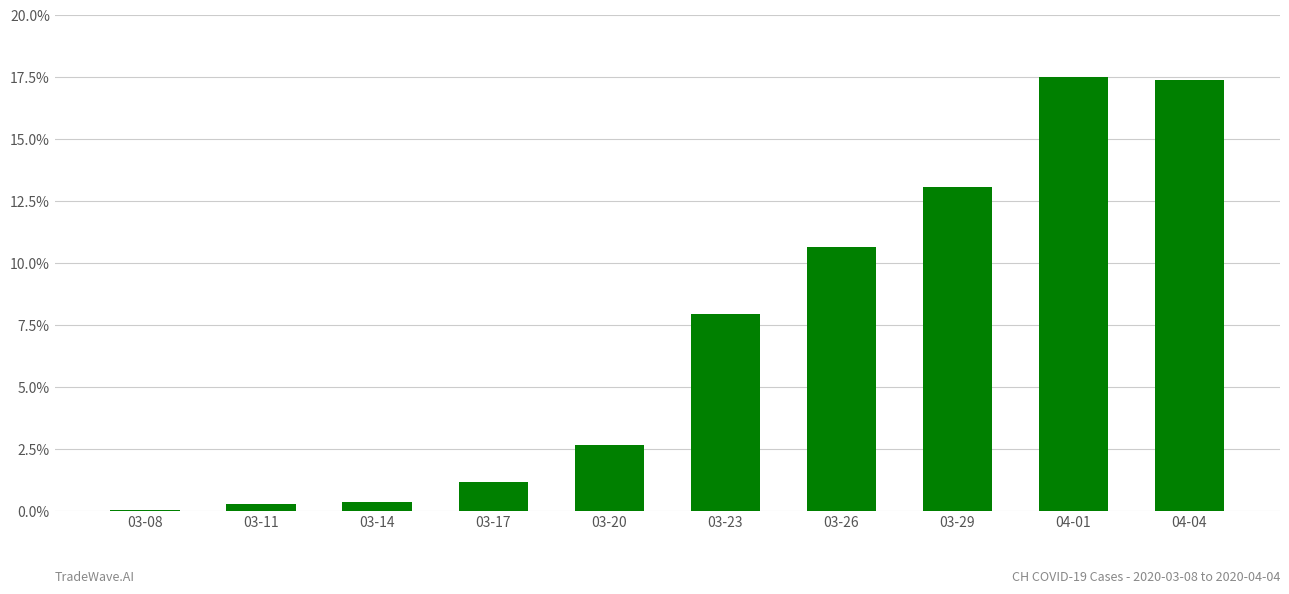

What is the average value?

7.1